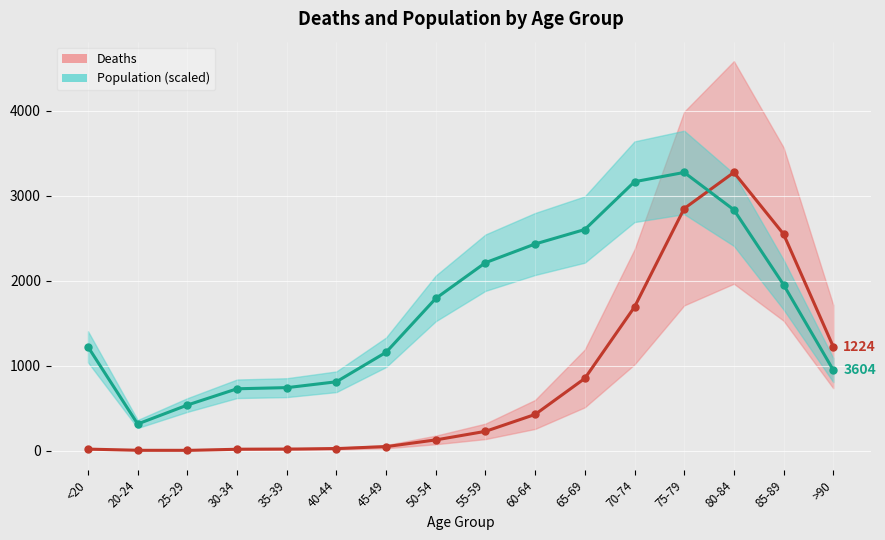

At which category is the sum across all series the highest?

75-79